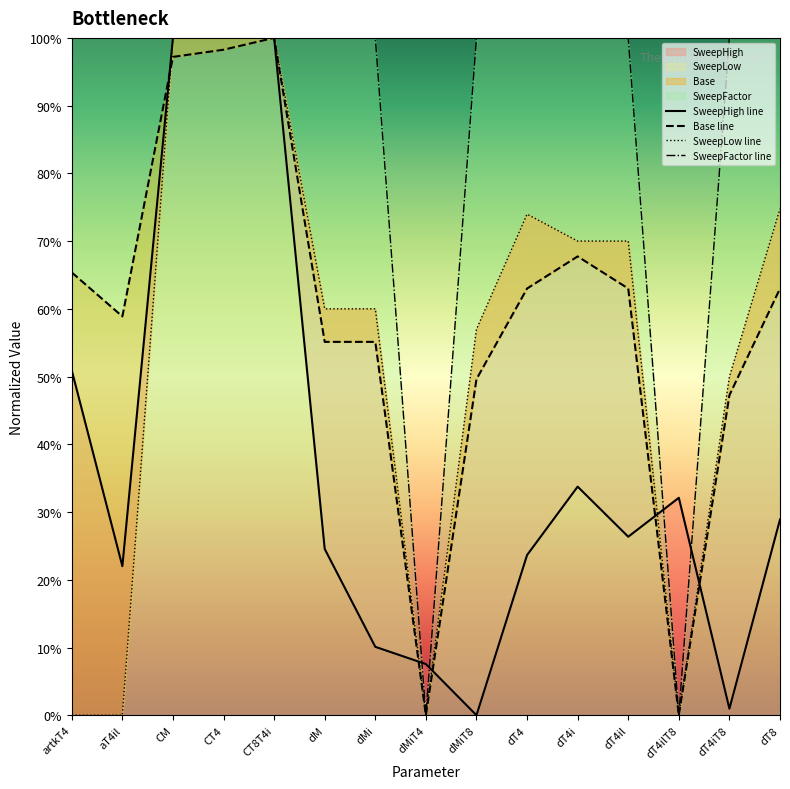

The value of SweepLow line at CT4 is 100.0. True or false?

True